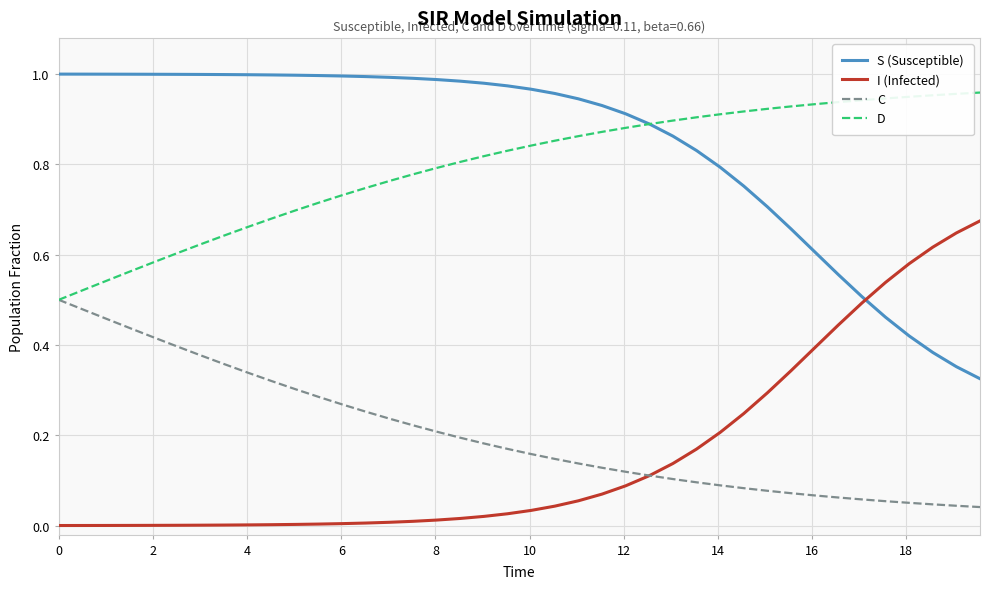

True or false: S (Susceptible) and C intersect in this chart.

False